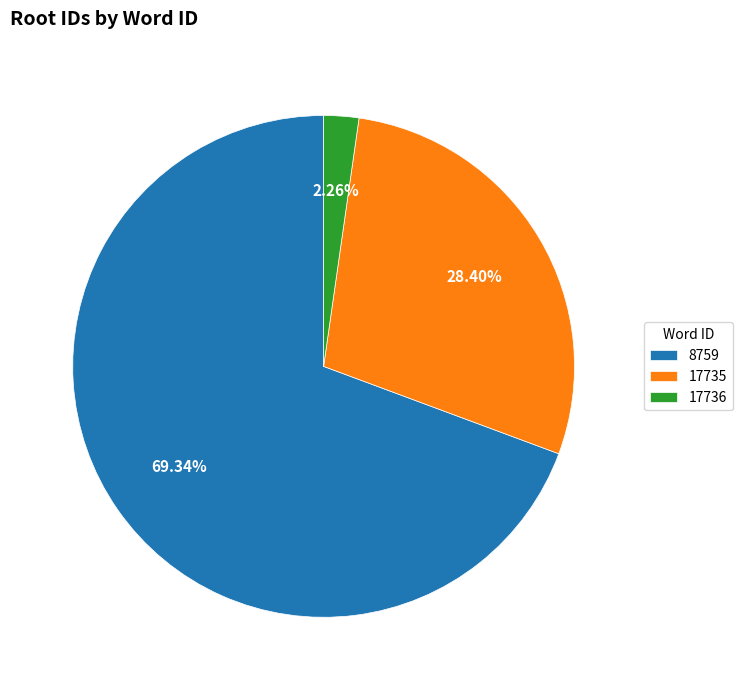

To the nearest percent, what is the difference between the largest and smallest slice percentages?

67%